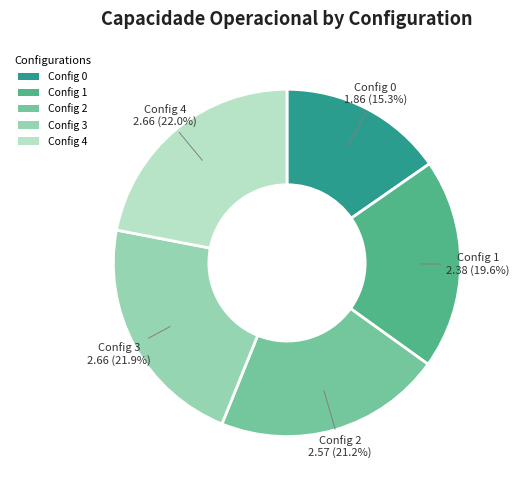

Is there any slice that represents more than half of the pie?

No